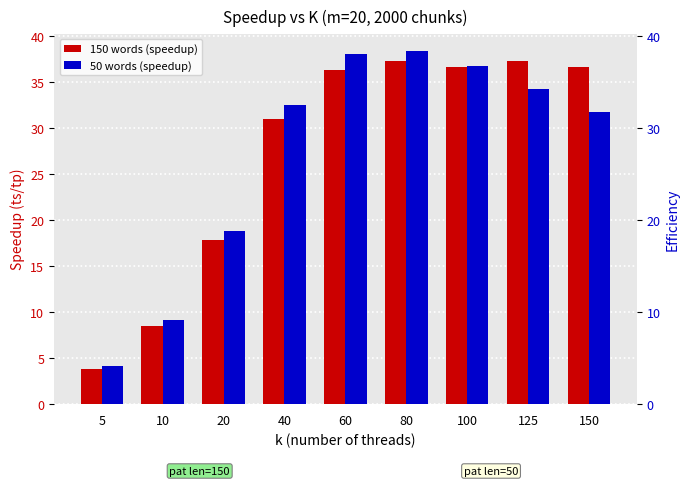

What is the greatest value displayed?

38.3